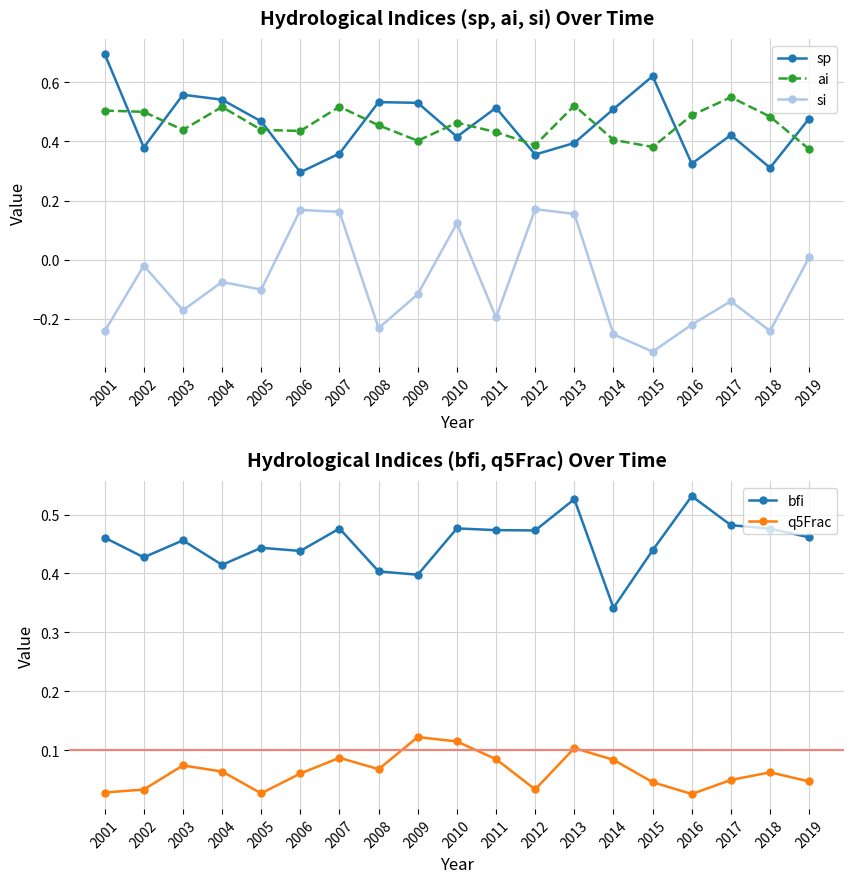

At which category does ai reach its first local valley?

2003